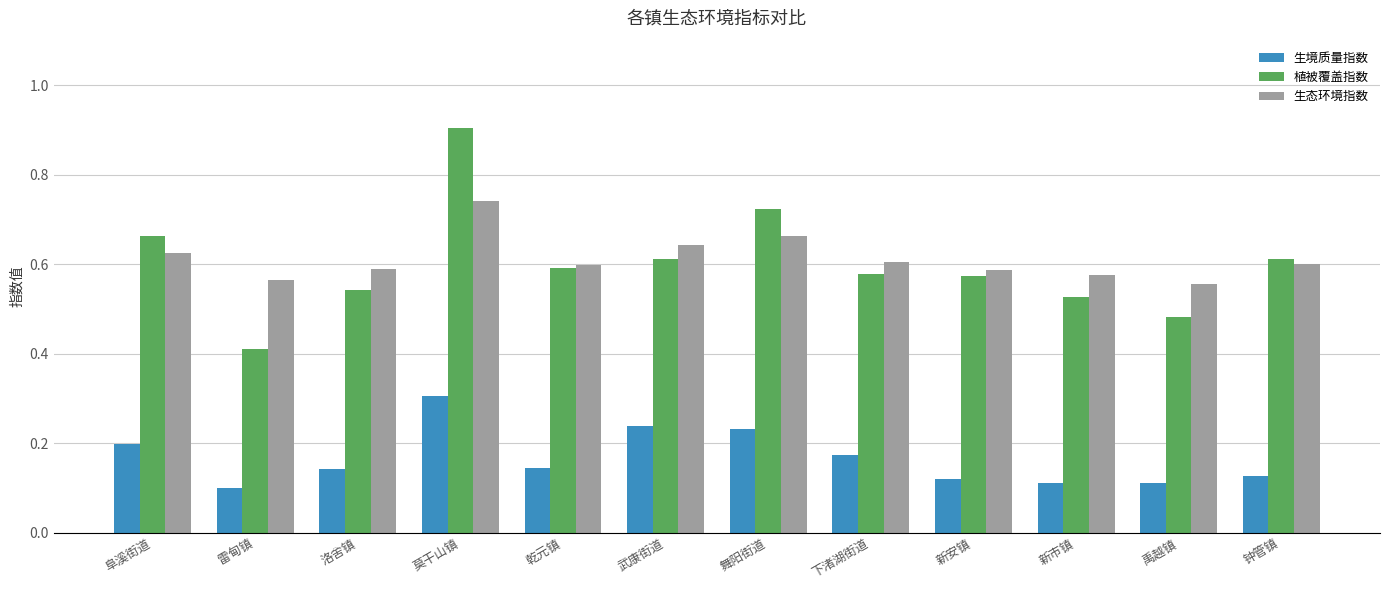

What is the greatest value displayed?

0.9